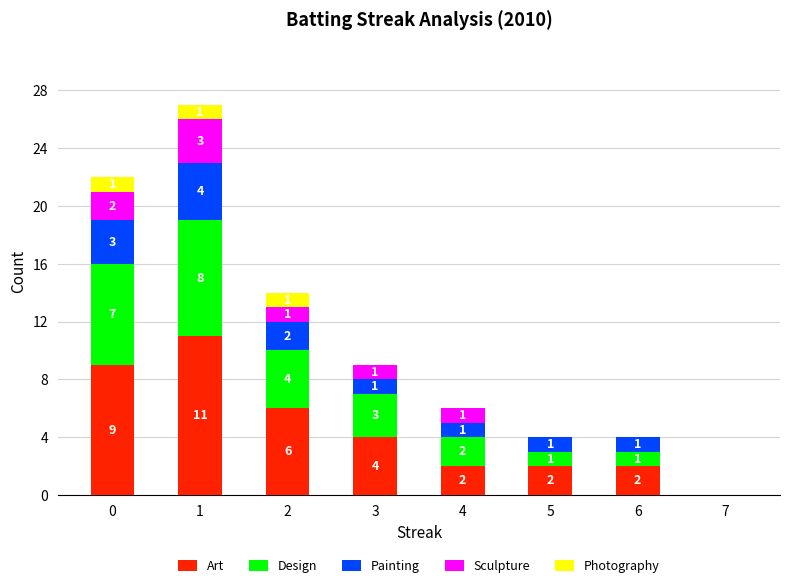

Reading left to right, list the values for the Art series.

0=9	1=11	2=6	3=4	4=2	5=2	6=2	7=0